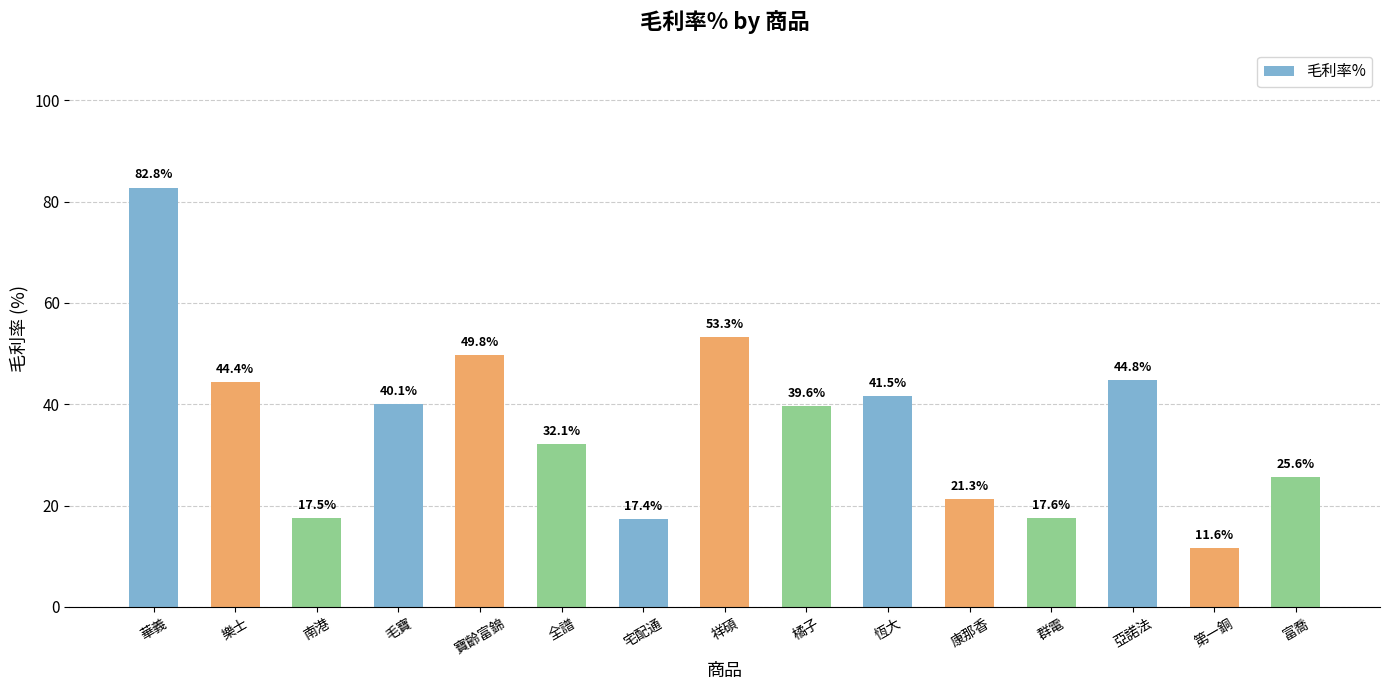

Is it true that the value at 亞諾法 is 63.1?

False